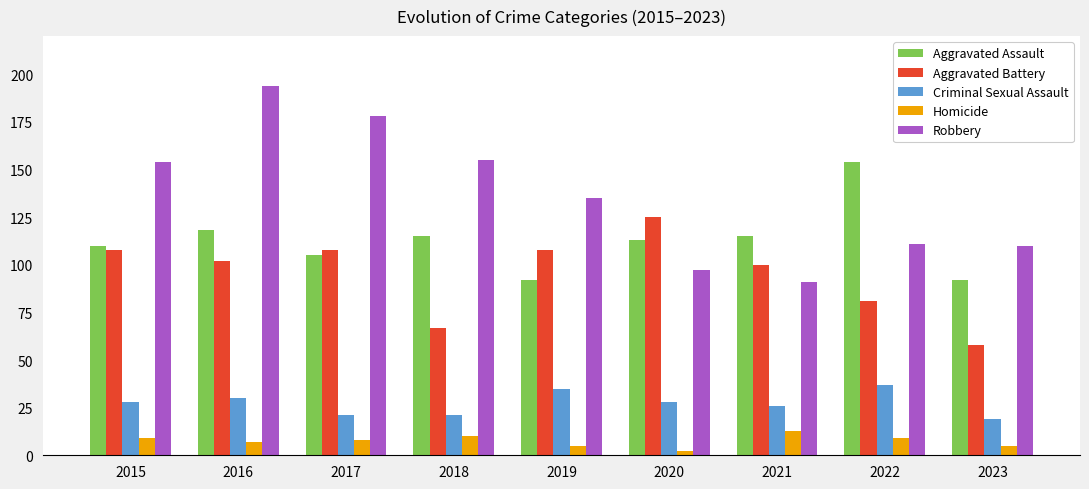

How many data points in Aggravated Assault are less than 113?

4